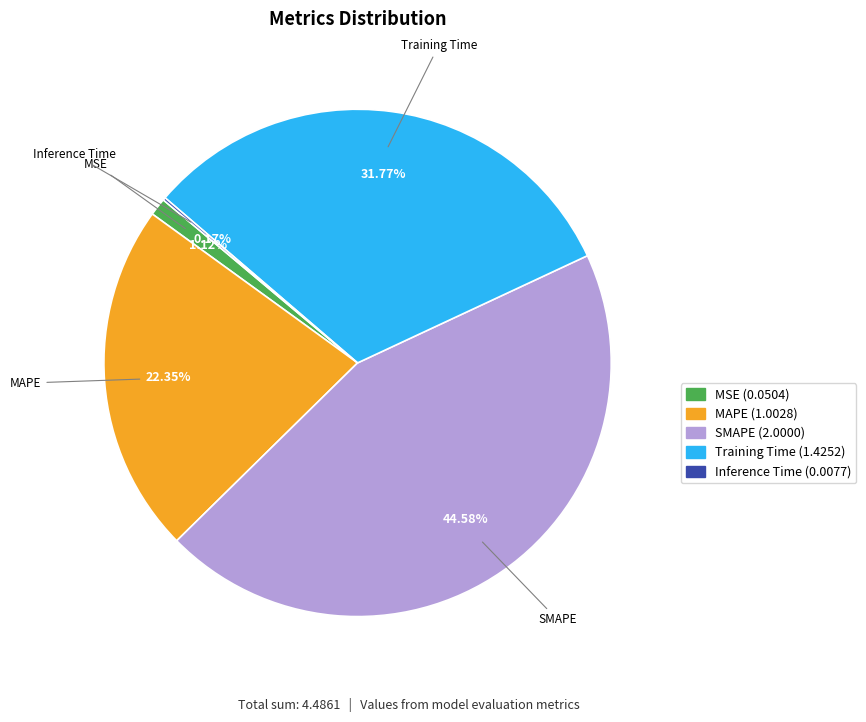

What percentage is the SMAPE slice, to the nearest percent?

45%